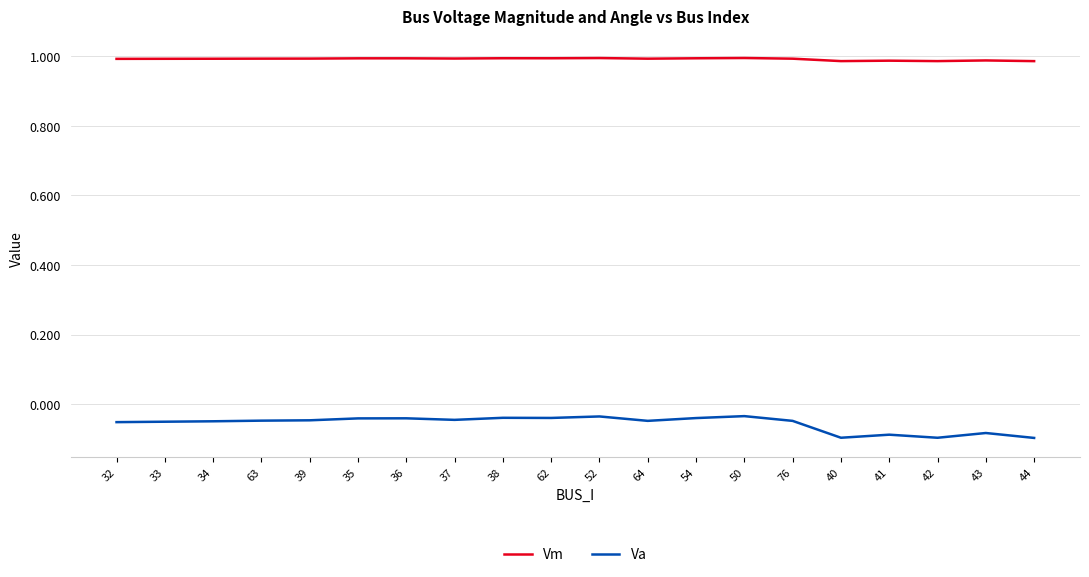

Is the value of Va at 62 greater than the value of Vm at 32?

No